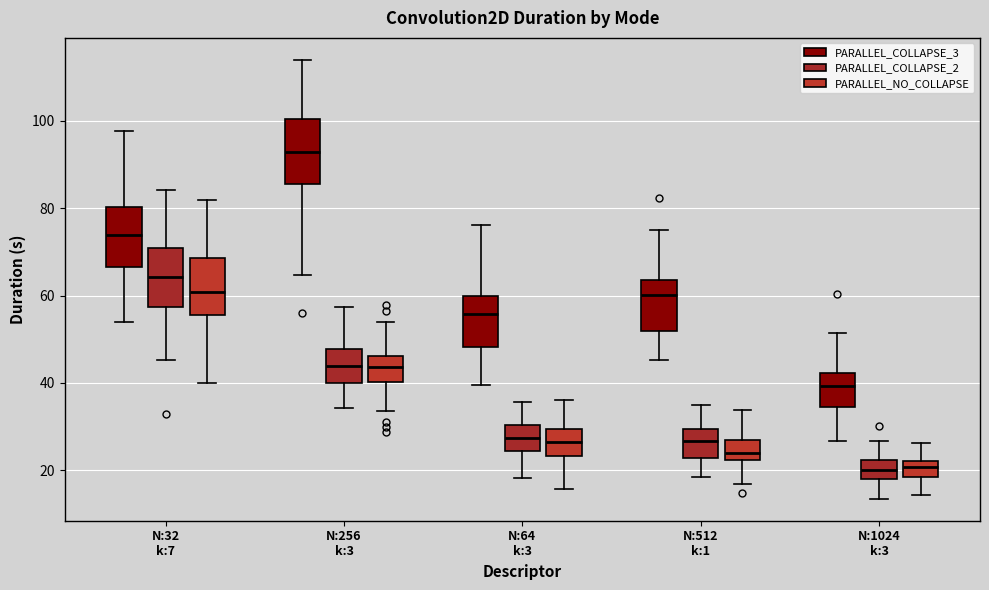

Reading left to right, read every box against the y-axis: the position of its median line, the range the box covers, and the ends of its whiskers. The values are not printed on the chart, so give them approximately, as read against the axis.

N:32 k:7 (PARALLEL_COLLAPSE_3): median 74, box 66 to 80, whiskers 54 to 98
N:32 k:7 (PARALLEL_COLLAPSE_2): median 64, box 58 to 70, whiskers 46 to 84
N:32 k:7 (PARALLEL_NO_COLLAPSE): median 60, box 56 to 68, whiskers 40 to 82
N:256 k:3 (PARALLEL_COLLAPSE_3): median 92, box 86 to 100, whiskers 64 to 114
N:256 k:3 (PARALLEL_COLLAPSE_2): median 44, box 40 to 48, whiskers 34 to 58
N:256 k:3 (PARALLEL_NO_COLLAPSE): median 44, box 40 to 46, whiskers 34 to 54
N:64 k:3 (PARALLEL_COLLAPSE_3): median 56, box 48 to 60, whiskers 40 to 76
N:64 k:3 (PARALLEL_COLLAPSE_2): median 28, box 24 to 30, whiskers 18 to 36
N:64 k:3 (PARALLEL_NO_COLLAPSE): median 26, box 24 to 30, whiskers 16 to 36
N:512 k:1 (PARALLEL_COLLAPSE_3): median 60, box 52 to 64, whiskers 46 to 76
N:512 k:1 (PARALLEL_COLLAPSE_2): median 26, box 22 to 30, whiskers 18 to 34
N:512 k:1 (PARALLEL_NO_COLLAPSE): median 24, box 22 to 26, whiskers 16 to 34
N:1024 k:3 (PARALLEL_COLLAPSE_3): median 40, box 34 to 42, whiskers 26 to 52
N:1024 k:3 (PARALLEL_COLLAPSE_2): median 20, box 18 to 22, whiskers 14 to 26
N:1024 k:3 (PARALLEL_NO_COLLAPSE): median 20, box 18 to 22, whiskers 14 to 26